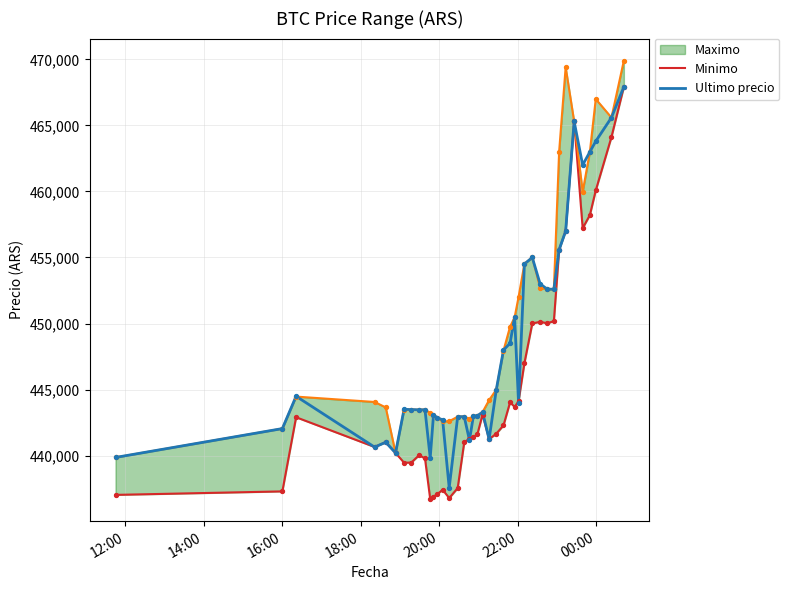

At which category is the sum across all series the highest?

39